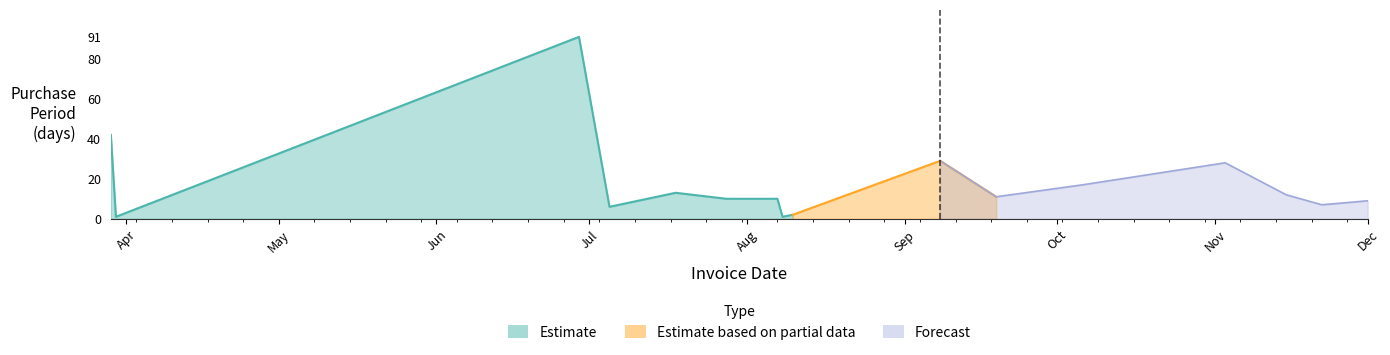

List the labels in order of value, smallest first.

2017-03-30, 2017-08-08, 2017-08-10, 2017-07-05, 2017-11-22, 2017-12-01, 2017-07-28, 2017-08-07, 2017-09-19, 2017-11-15, 2017-07-18, 2017-10-06, 2017-11-03, 2017-09-08, 2017-03-29, 2017-06-29